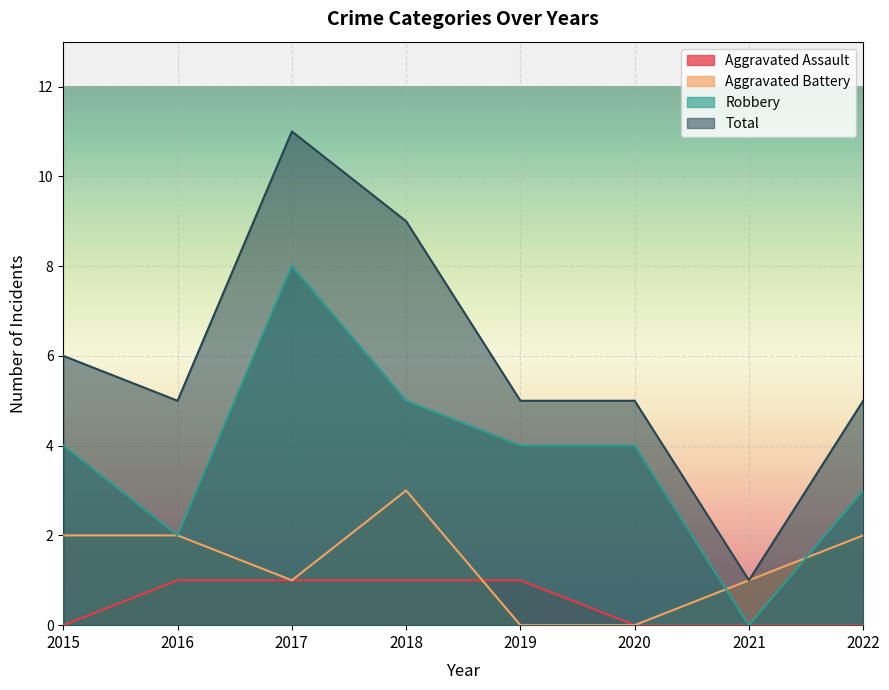

Which series has the largest range (max minus min)?

Total